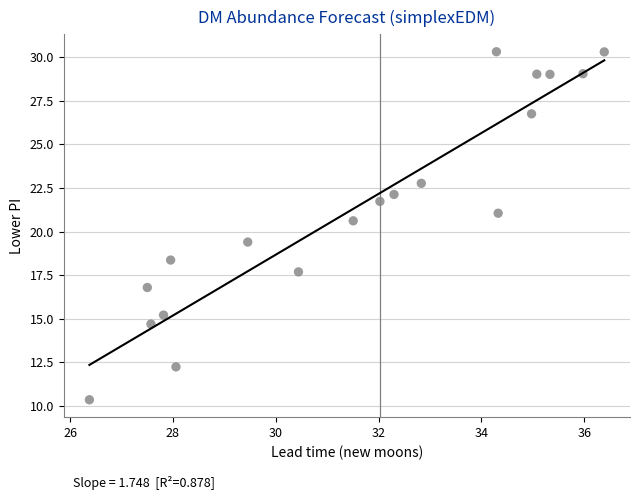

What is the range of Y values (max minus min)?

20.0